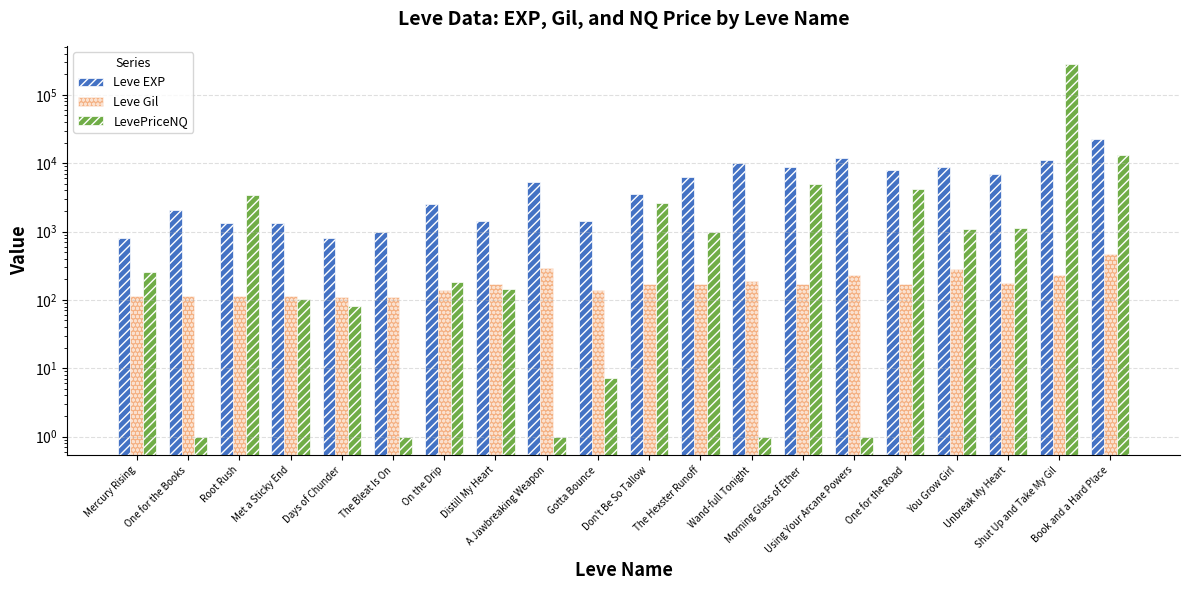

Between One for the Road and Unbreak My Heart, which is larger?

One for the Road